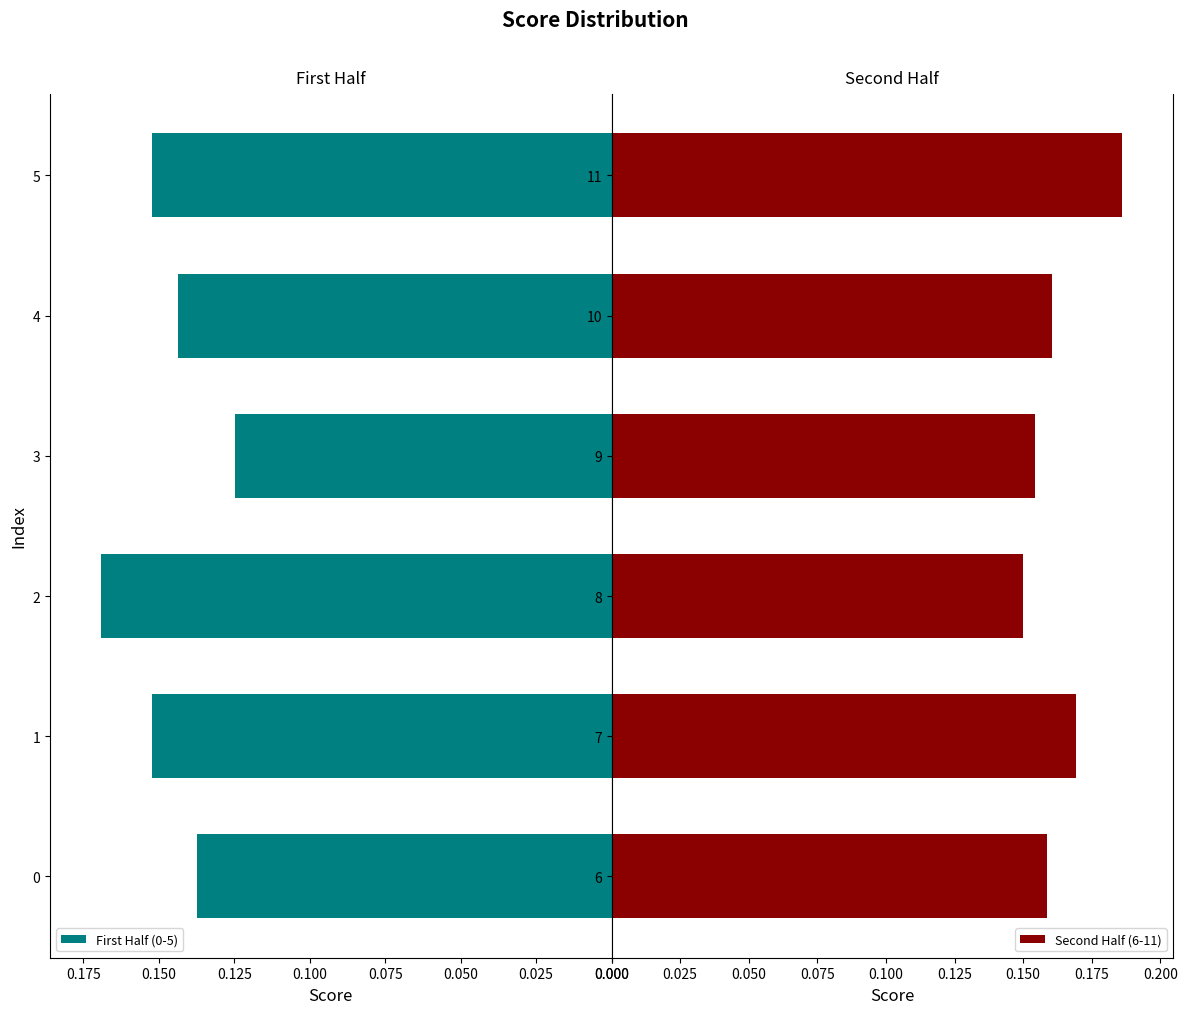

How many bars are there in each group?

2